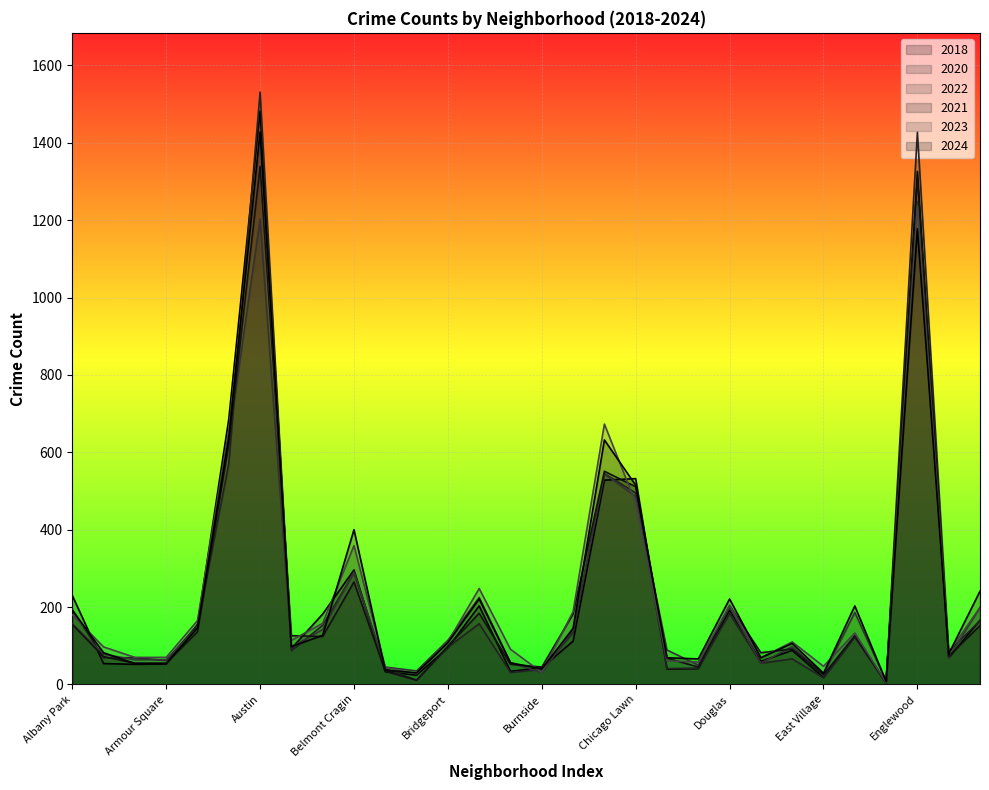

At how many categories does at least one series exceed 1155?

2